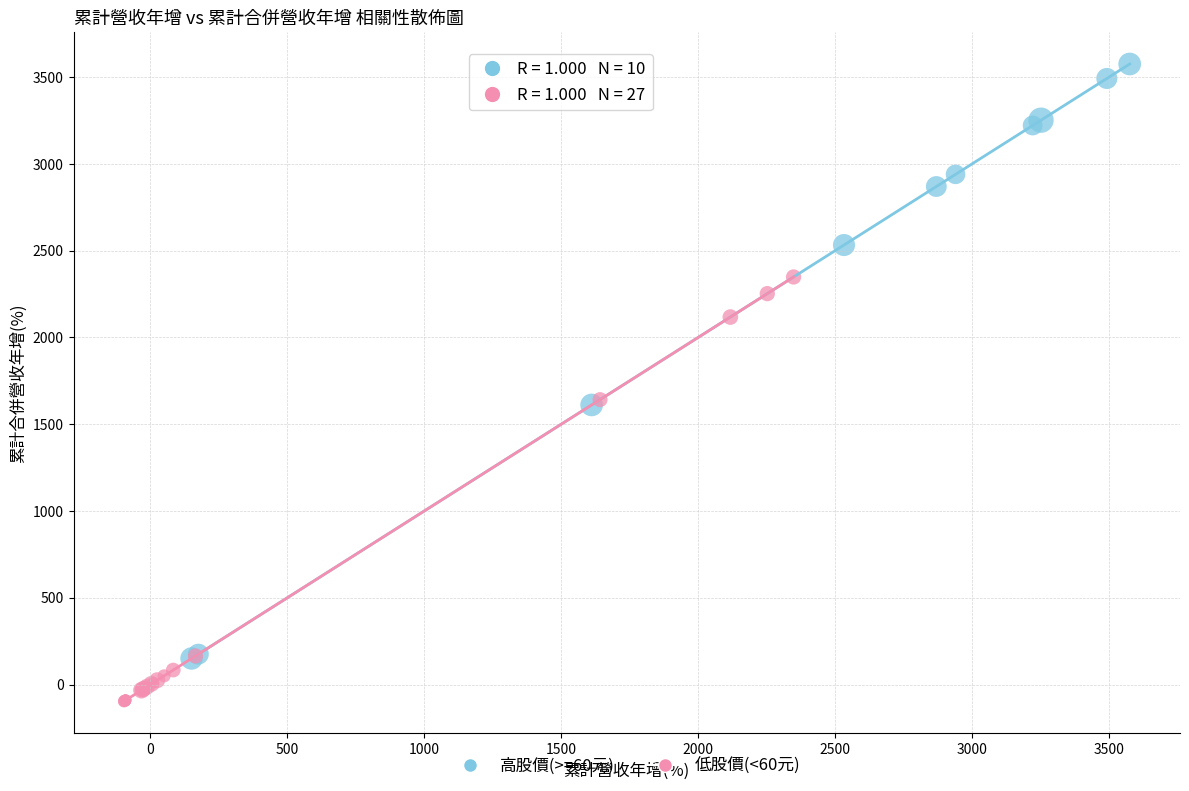

Which series contains the lowest Y value?

低股價(<60元)